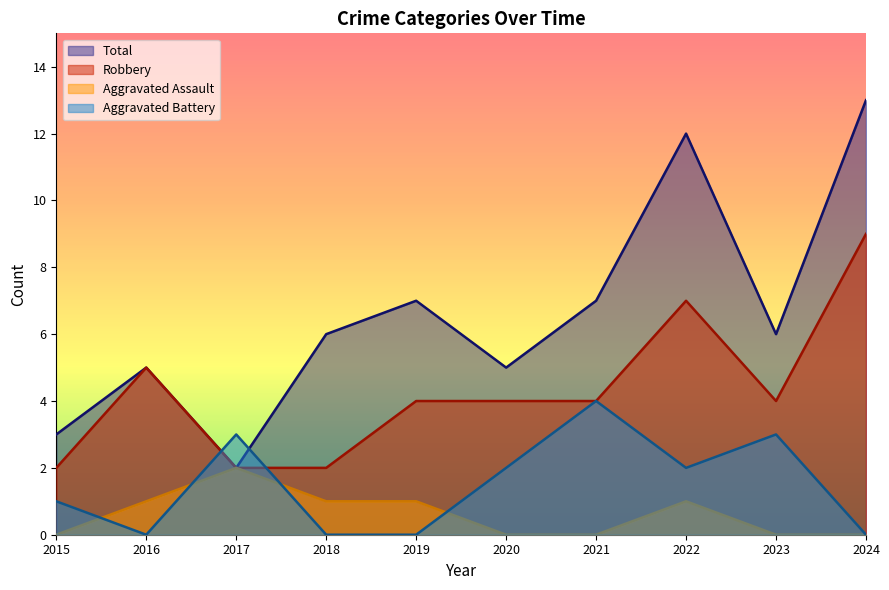

What is the average value of the Total series?

7